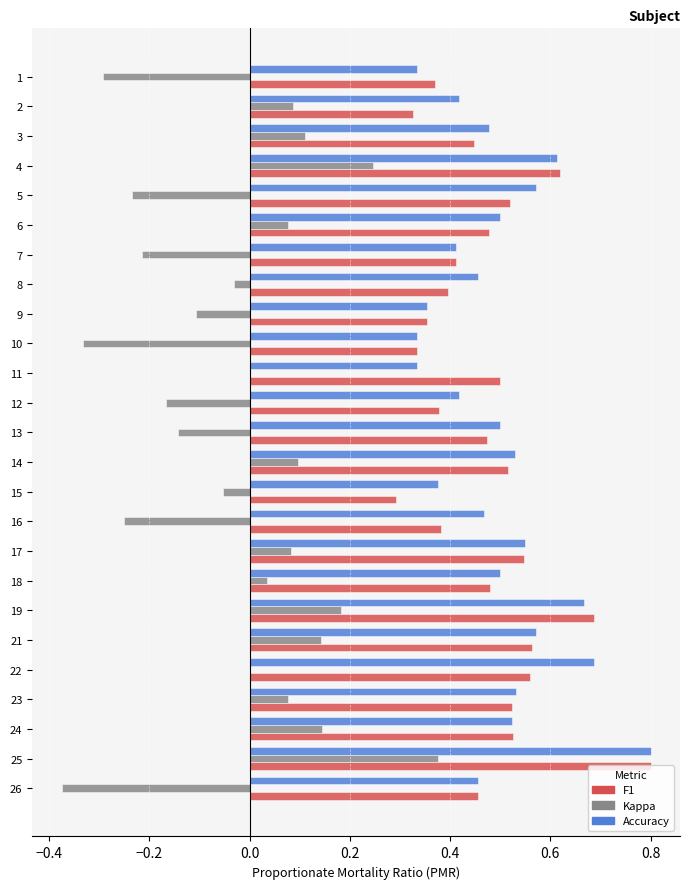

Which label corresponds to the largest value in the chart?

25